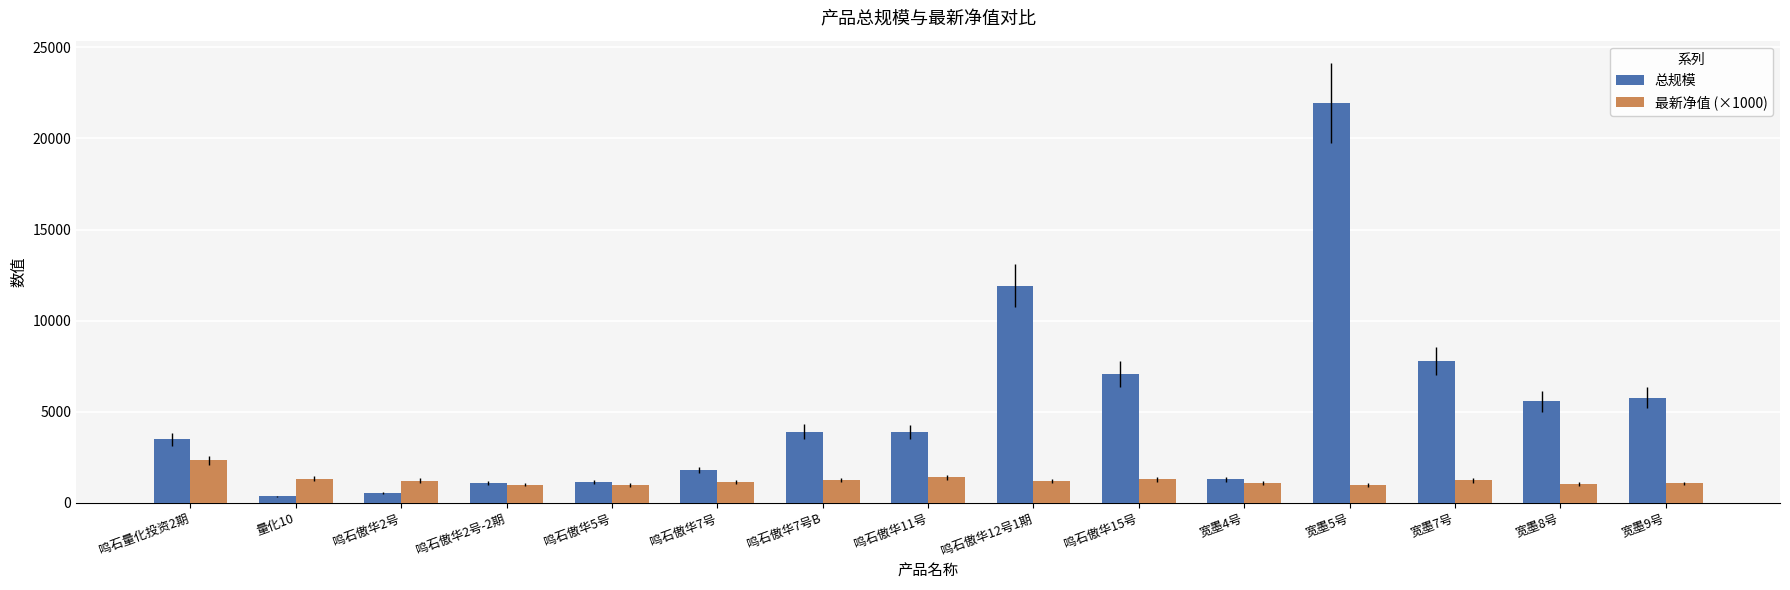

Which series has the largest total across all categories?

总规模